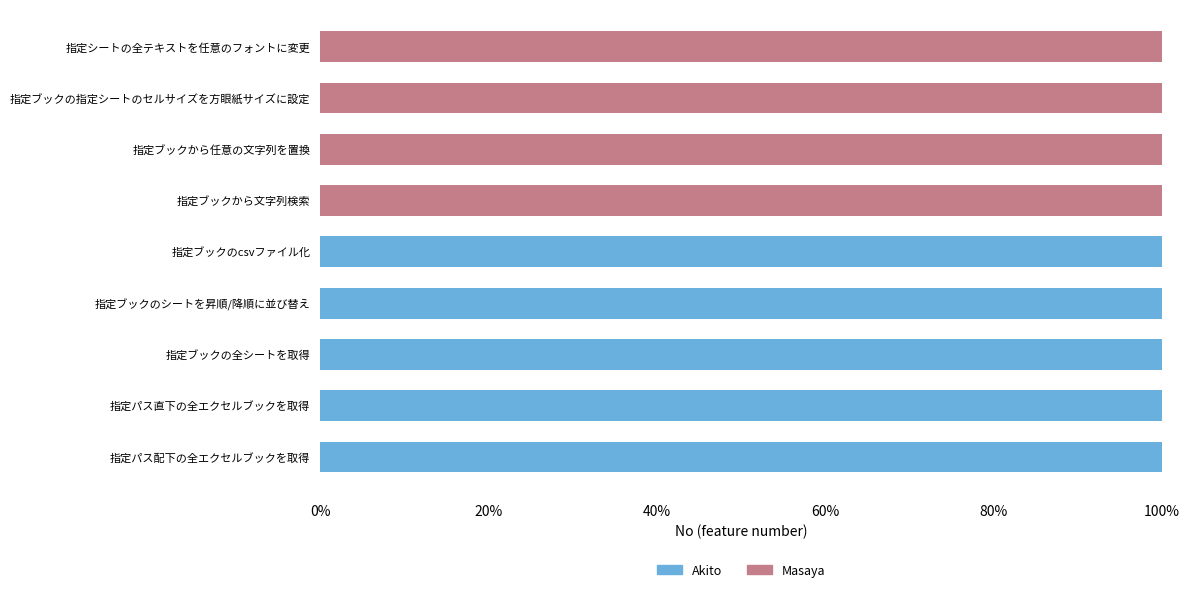

What is the sum of the Akito values at 指定パス配下の全エクセルブックを取得 and 指定ブックの指定シートのセルサイズを方眼紙サイズに設定?

100